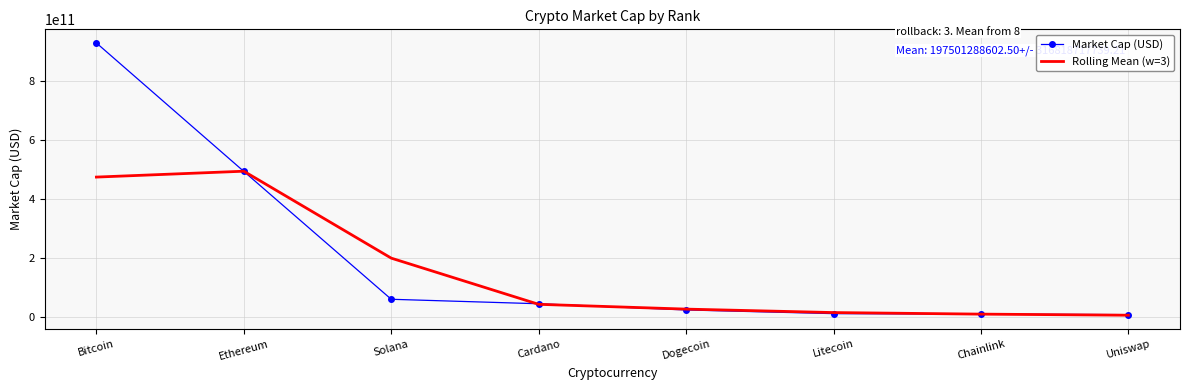

Is the value of Rolling Mean (w=3) at Bitcoin greater than the value of Market Cap (USD) at Solana?

Yes